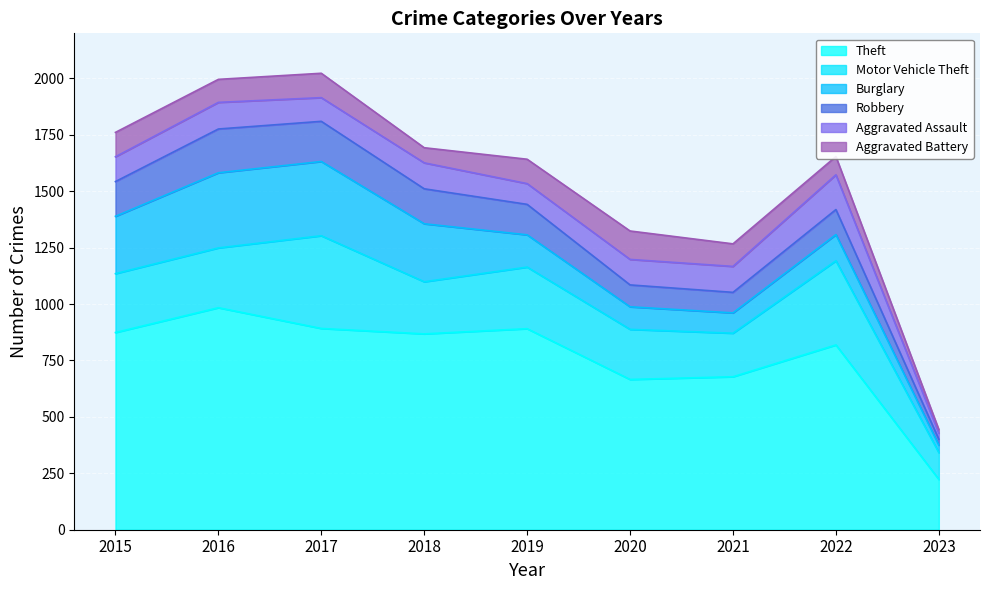

What is the smallest value displayed?

16